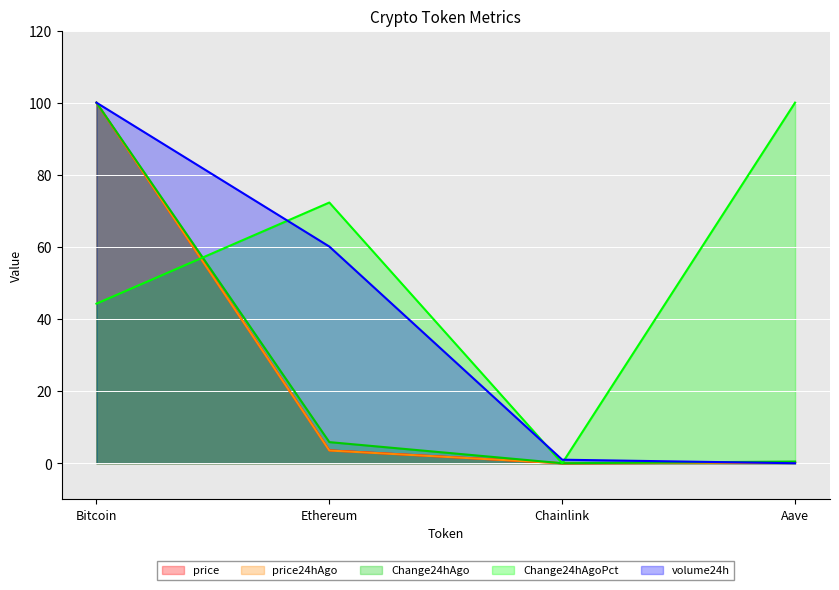

What is the total value across all series at Chainlink?

1.0